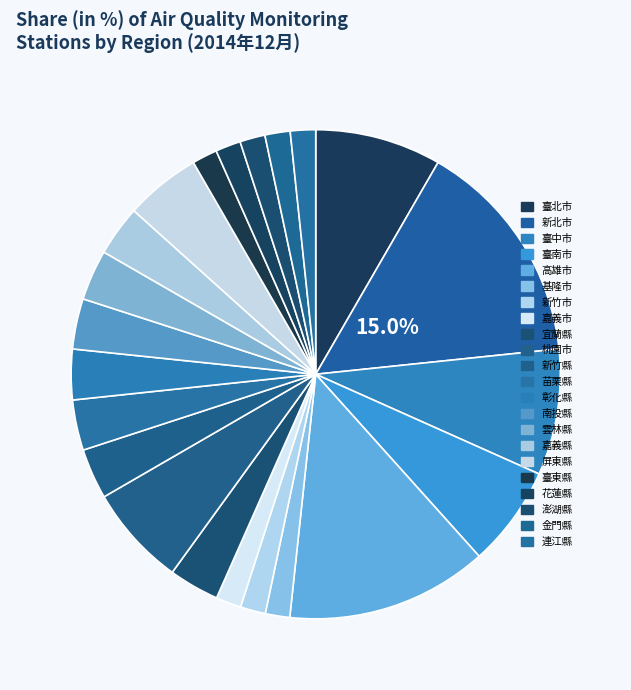

How many slices are in this pie chart?

22